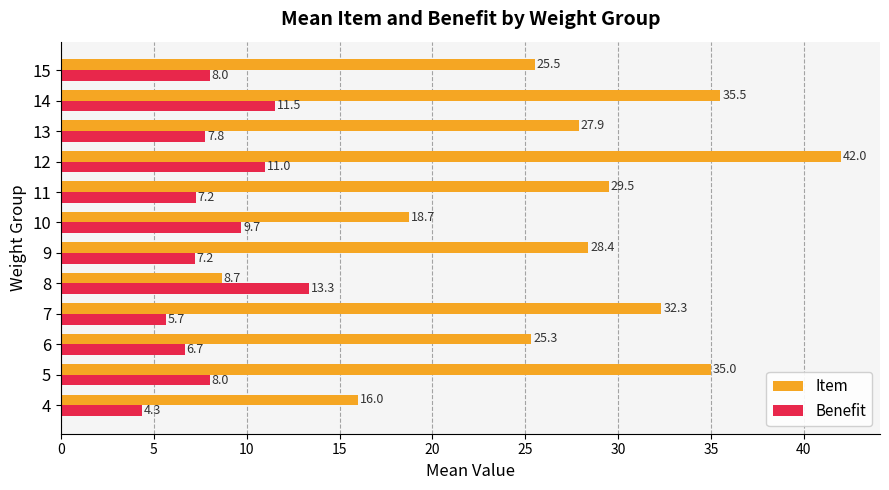

What is the lowest value of the Benefit series?

4.3